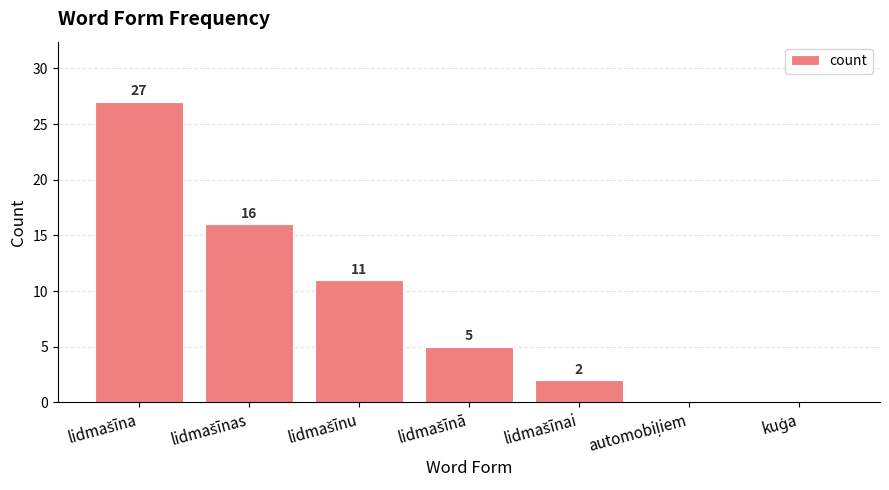

What is the maximum value shown in the chart?

27